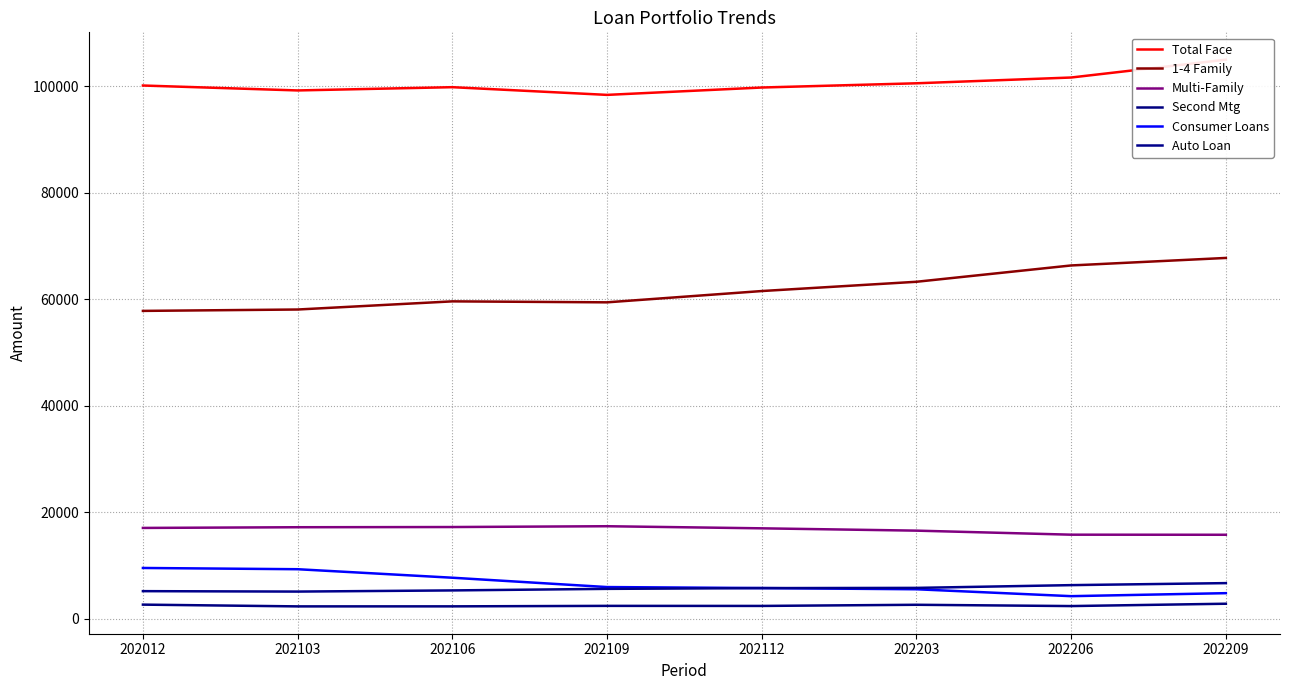

What is the sum of the Second Mtg values at 202103 and 202203?

4924.0